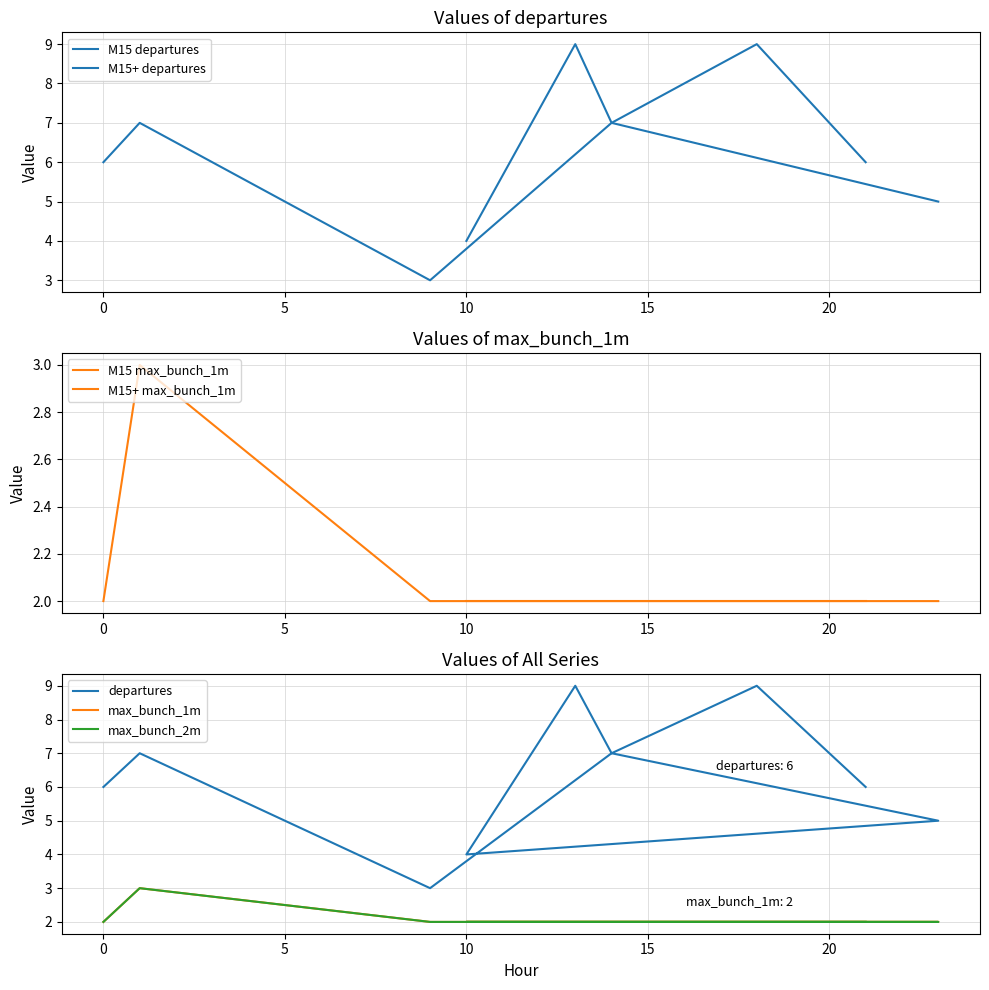

What is the difference between the departures values at 01:00 and 09:00?

4